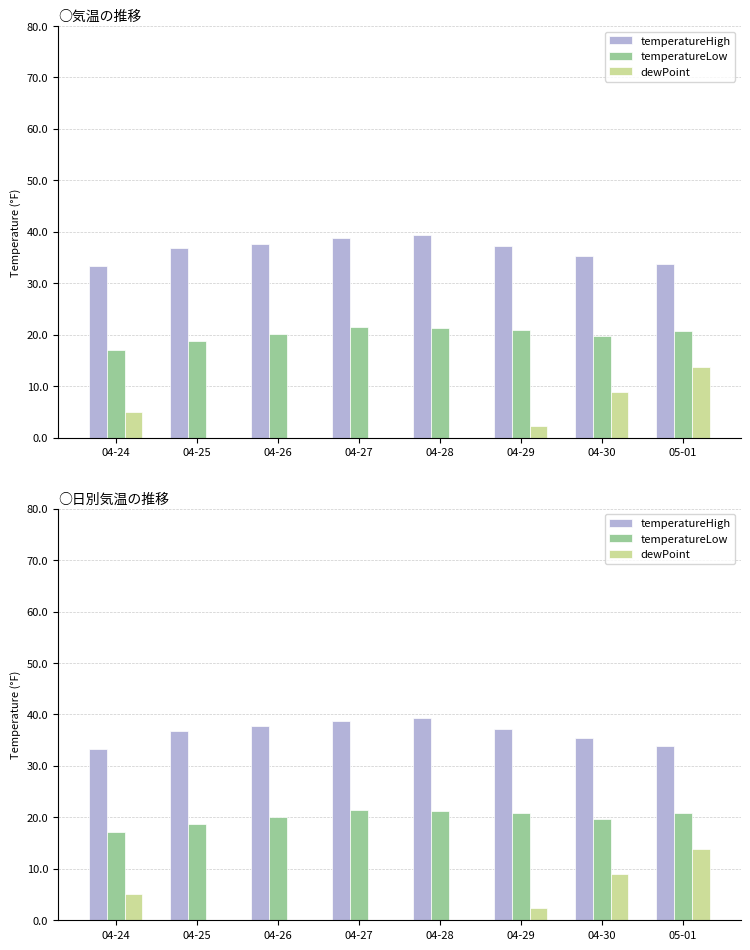

At which label does dewPoint reach its minimum?

04-25